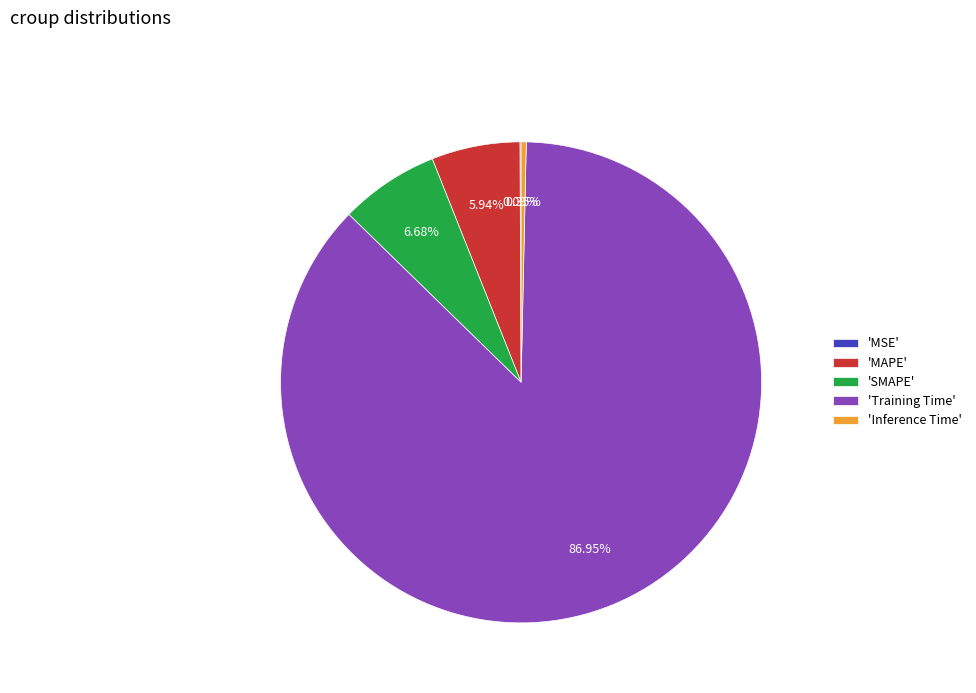

Does any single category account for the majority?

Yes